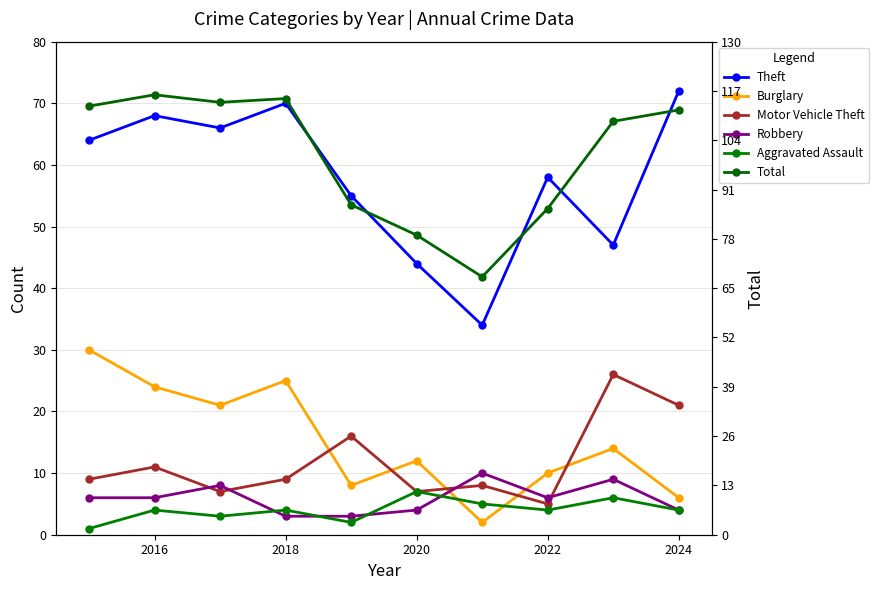

At how many categories does at least one series exceed 84?

8